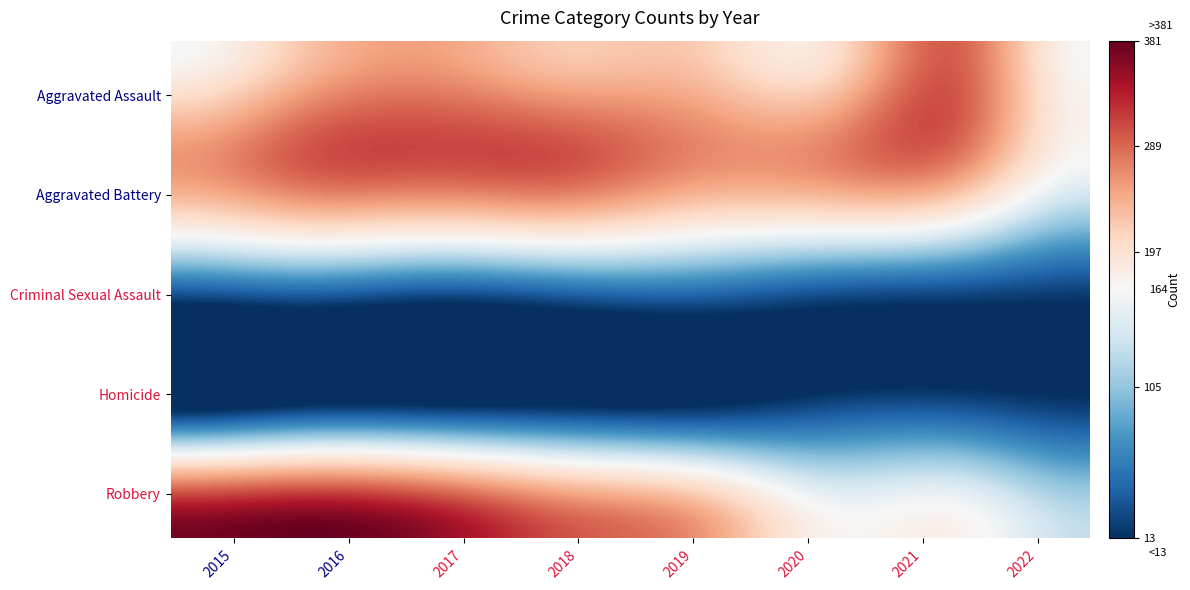

Rank the series by their maximum value, from highest to lowest.

Robbery, Aggravated Battery, Aggravated Assault, Criminal Sexual Assault, Homicide